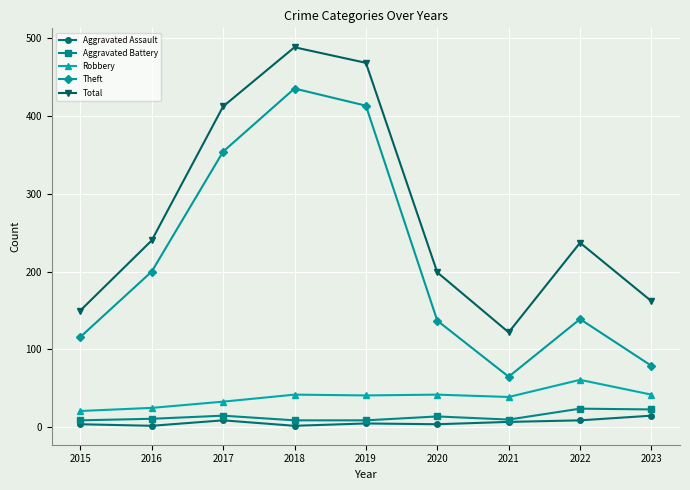

What is the sum of the Aggravated Assault values at 2022 and 2015?

13